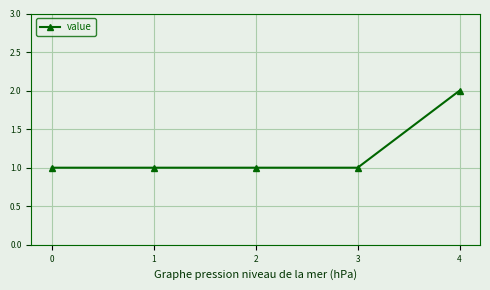

True or false: the data has more than 1 interior local peaks.

False